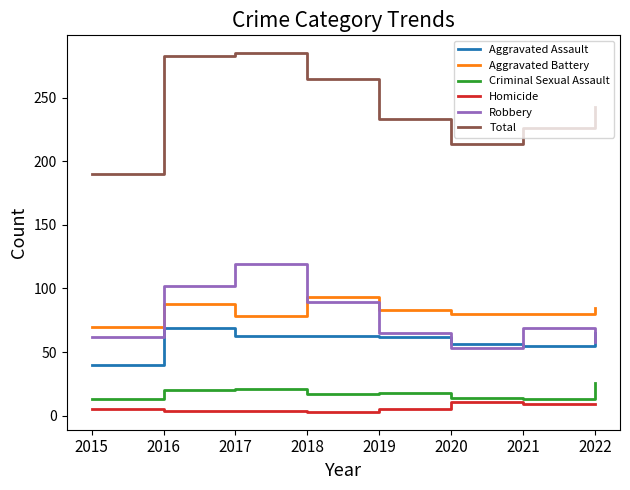

Where is the first local minimum for Aggravated Battery?

2017